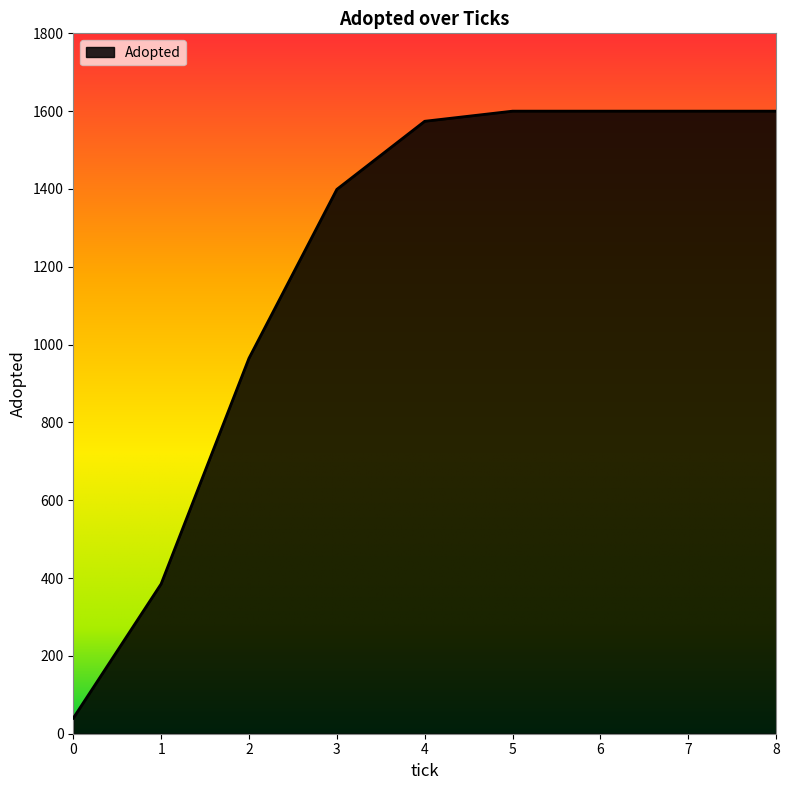

What is the minimum value shown in the chart?

40